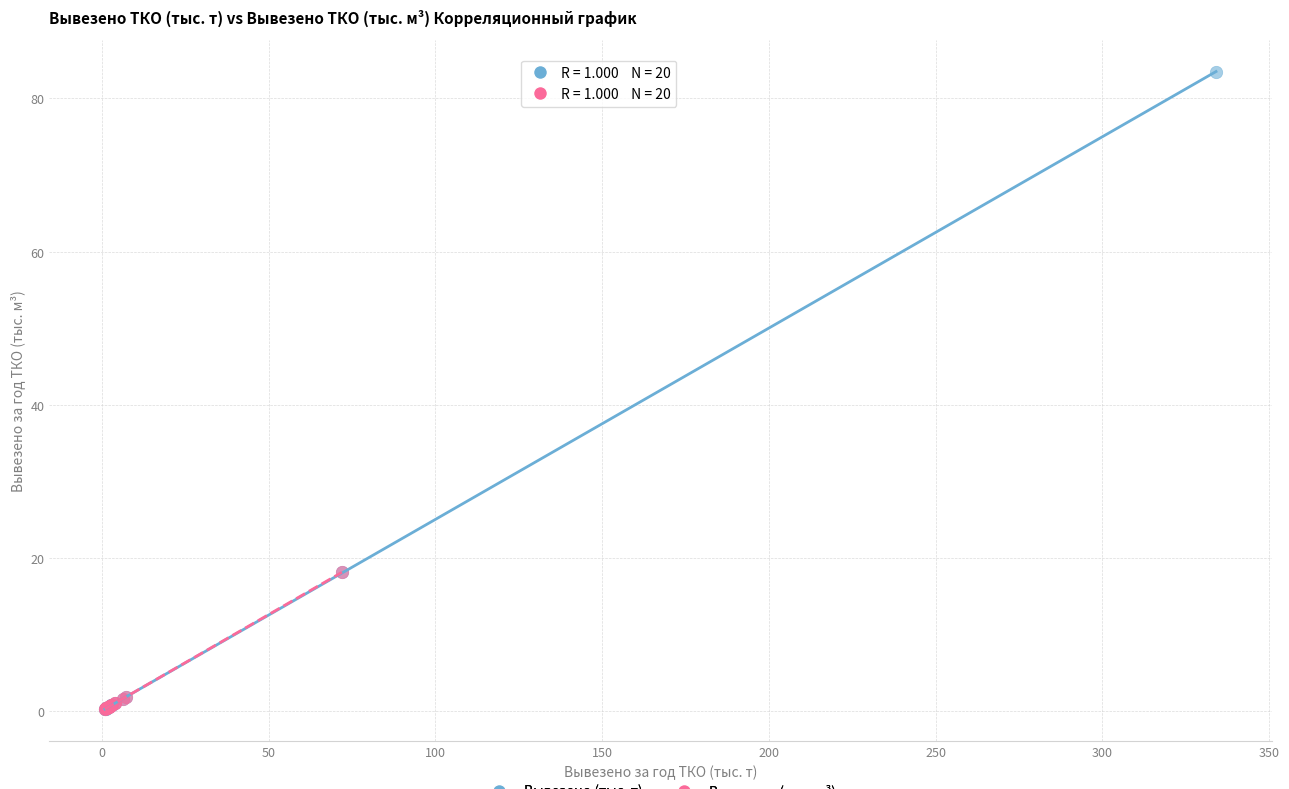

Which series reaches the maximum Y coordinate?

Вывезено (тыс. т)